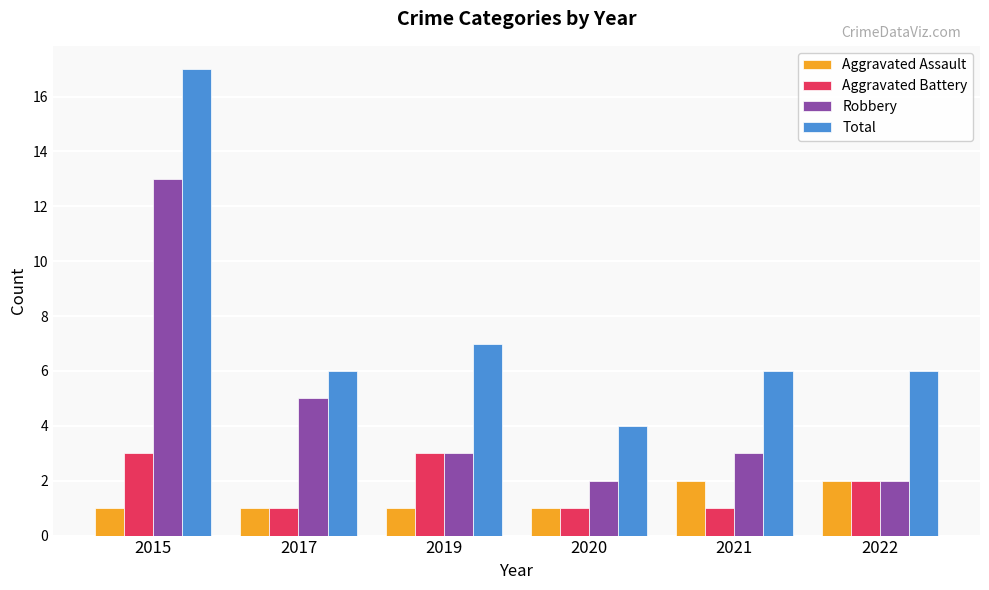

What is the difference between the maximum and minimum values in the Aggravated Assault series?

1